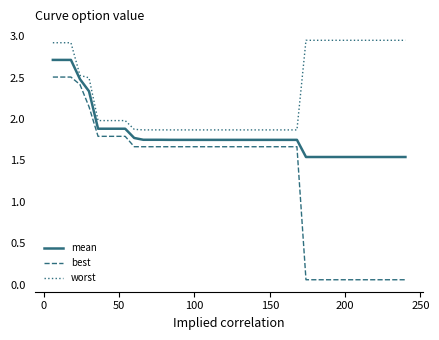

What is the difference between the second highest and minimum values in the worst series?

1.1